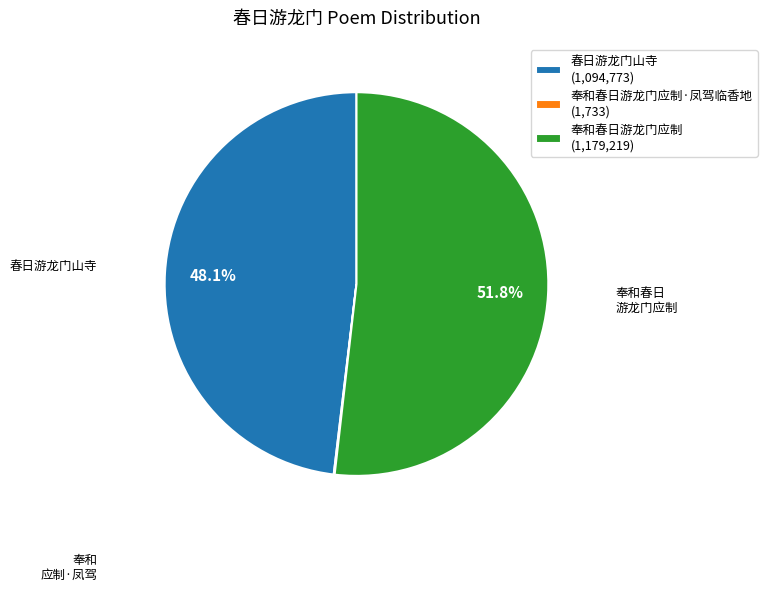

What is the largest slice in the pie chart?

奉和春日游龙门应制 (1,179,219)